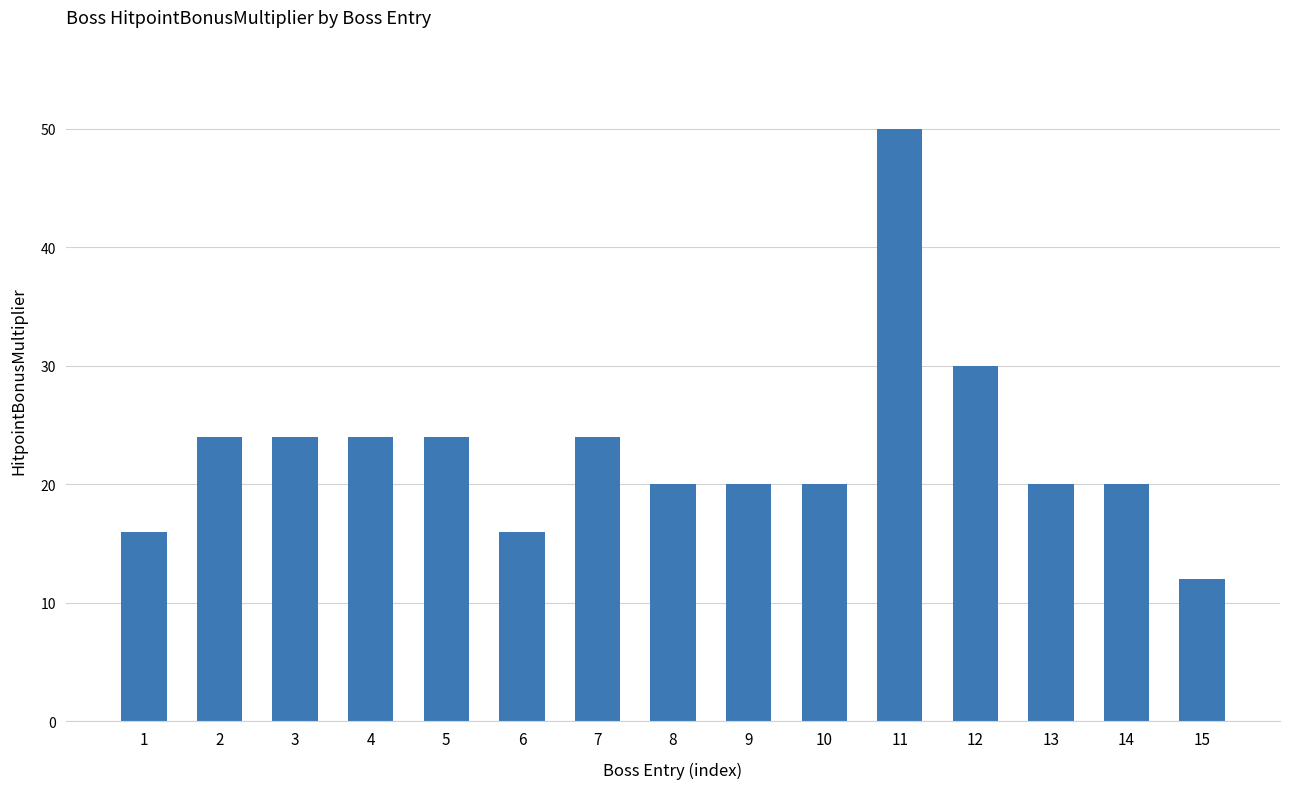

What is the sum of the values at 5 and 9?

44